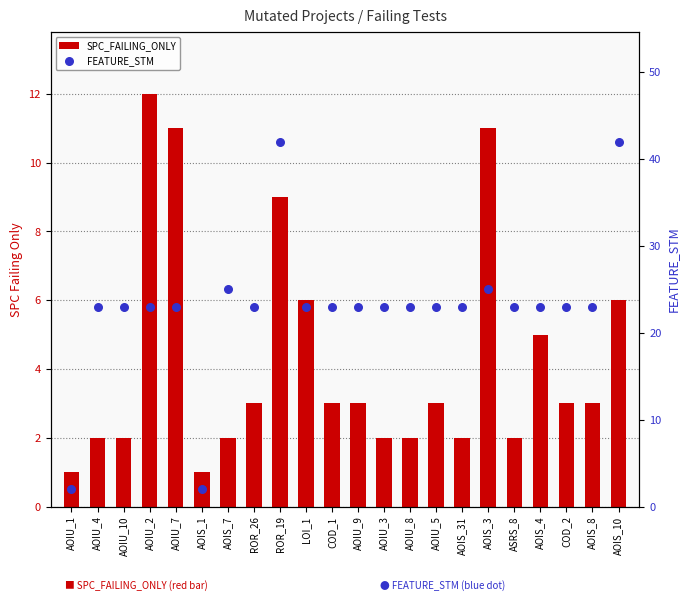

Which series reaches the maximum Y coordinate?

FEATURE_STM